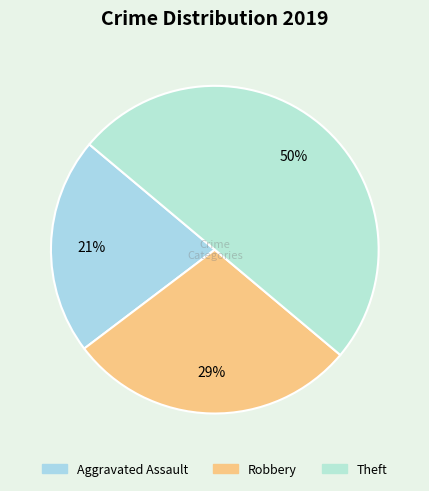

To the nearest percent, what is the difference between the largest and smallest slice percentages?

29%